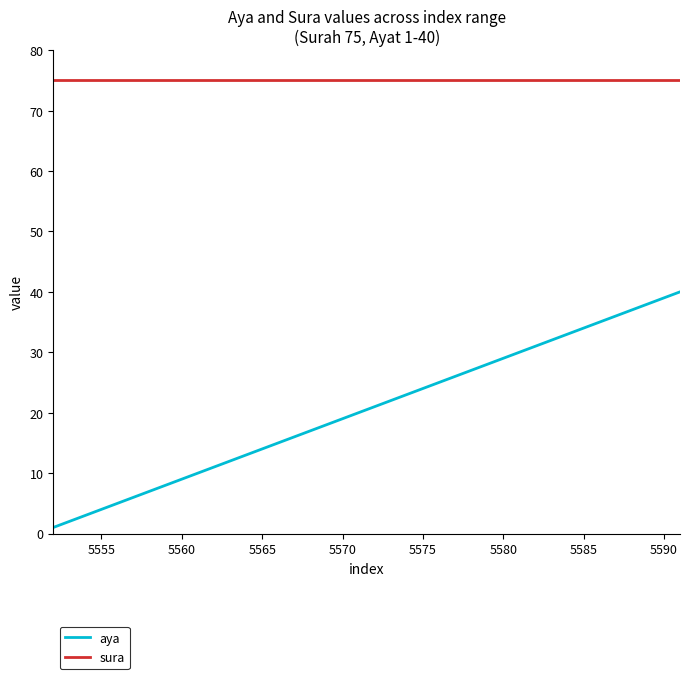

Which series has the largest range (max minus min)?

aya